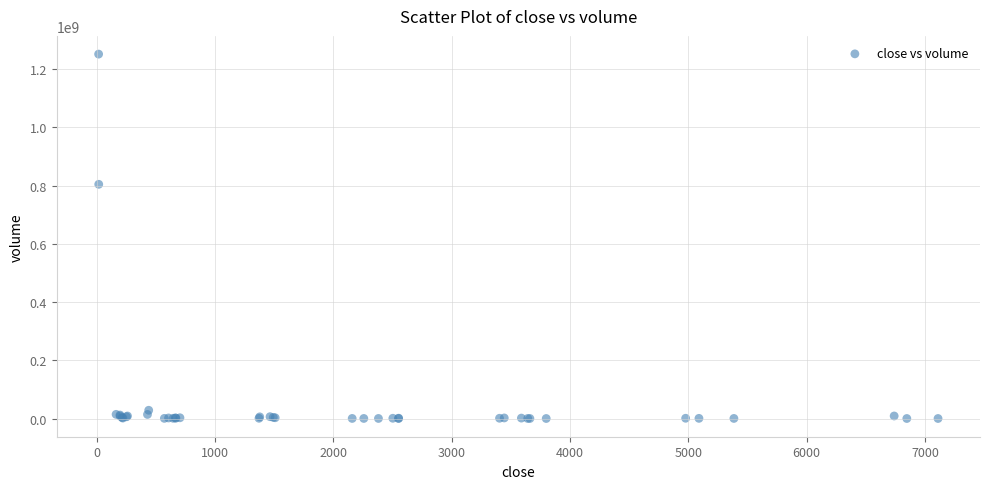

What Y value in the scatter plot is closest to 625788833?

804338492